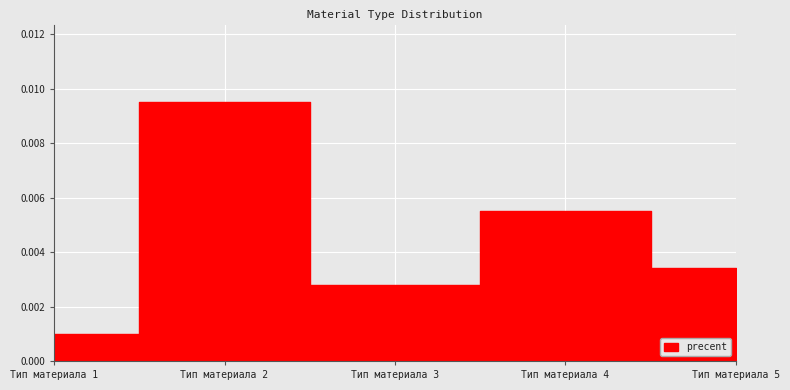

The chart shows a value of 0.0 at Тип материала 5. True or false?

False